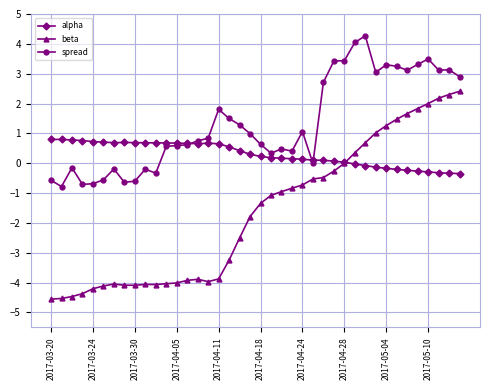

Which series has the largest range (max minus min)?

beta